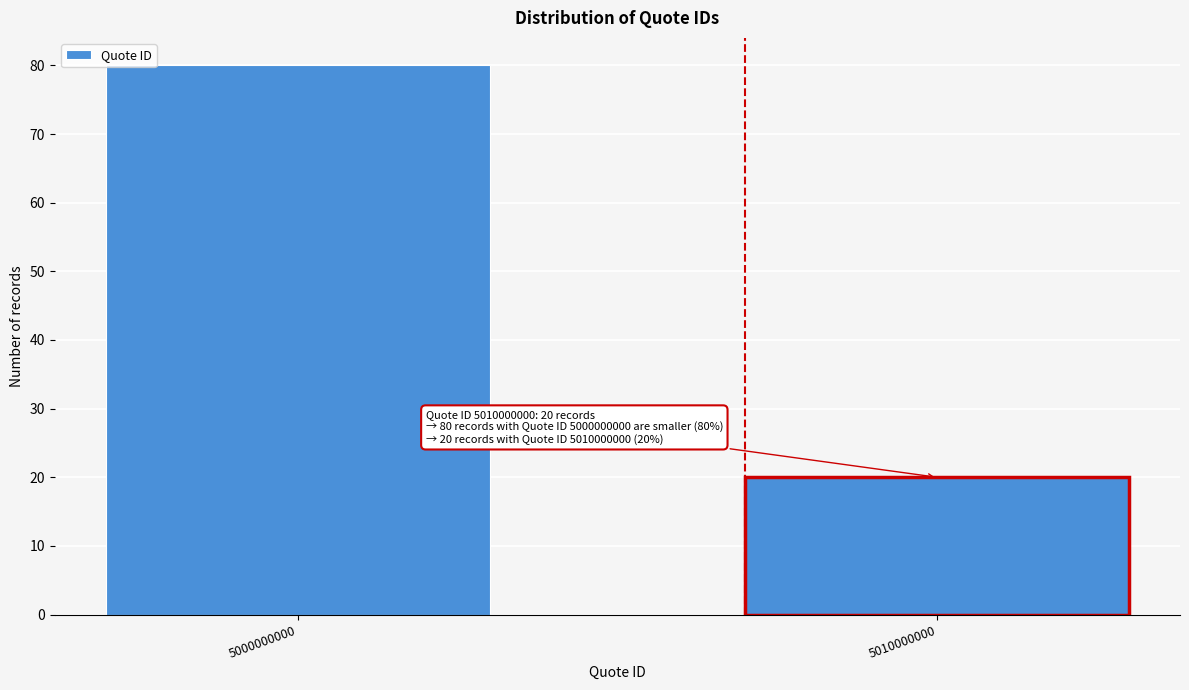

Reading right to left, extract all data points from this chart.

20	80